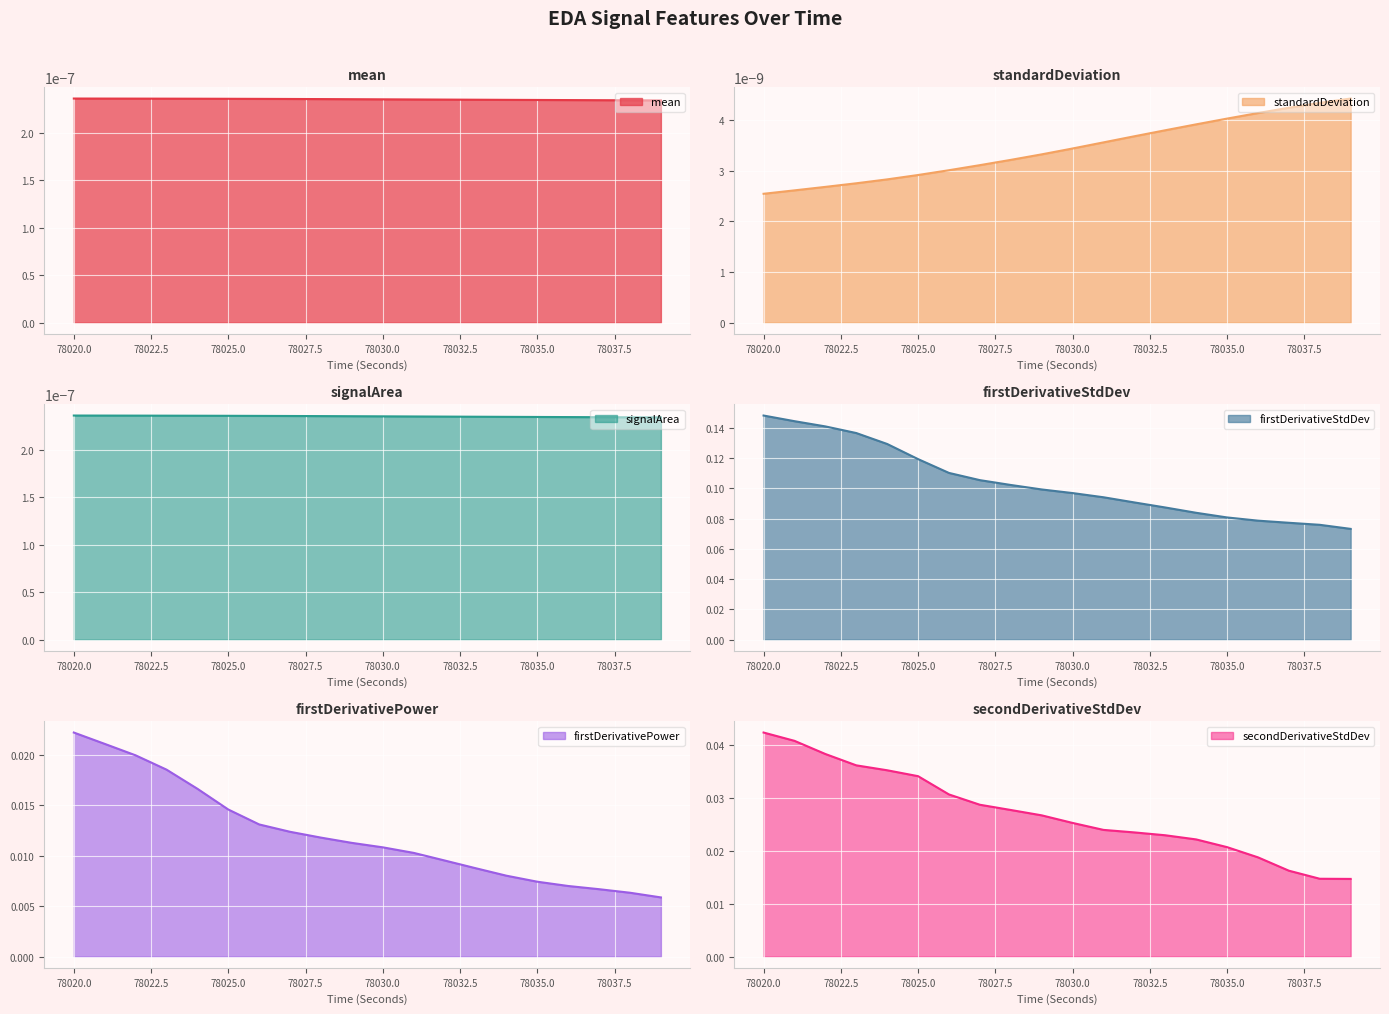

Between 78032 and 78033, which series saw the biggest shift?

firstDerivativeStdDev_EDA